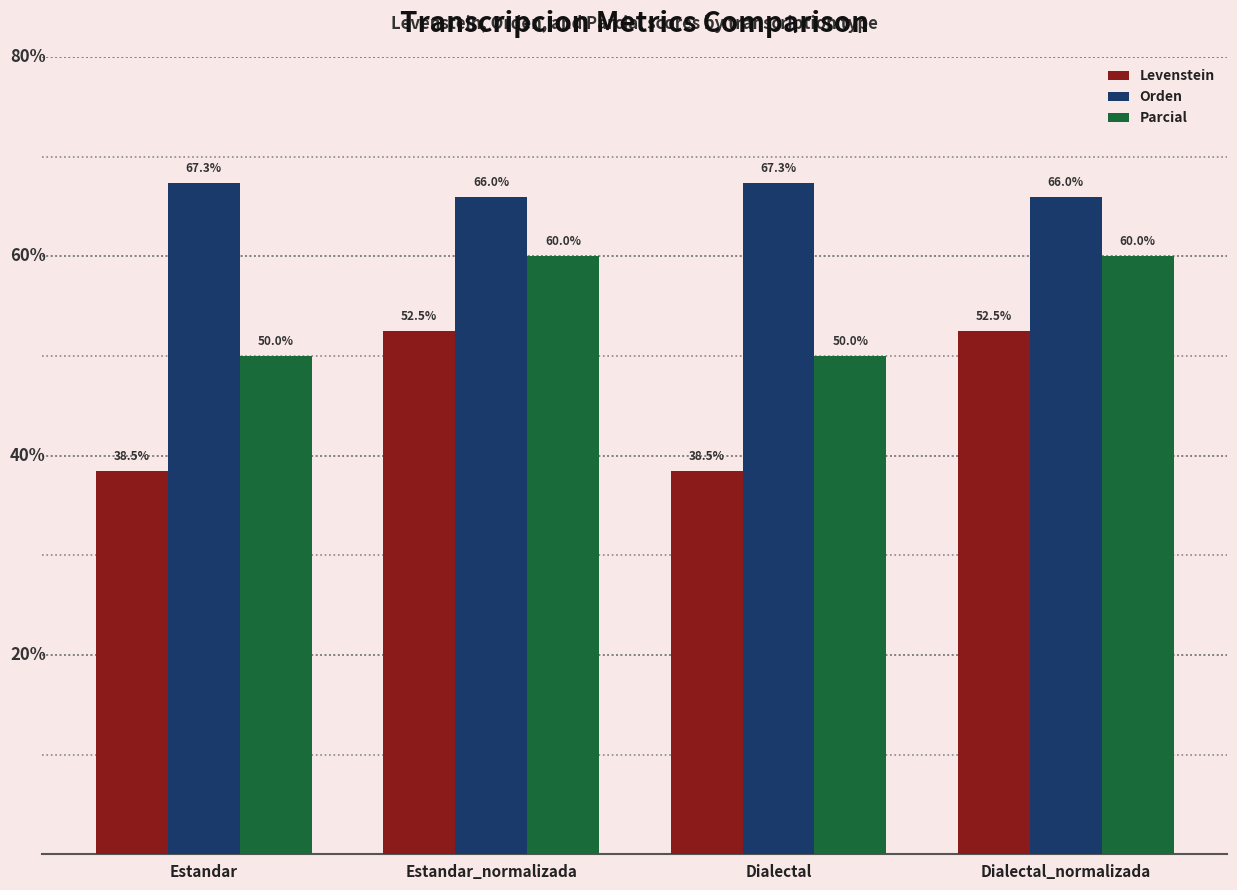

Which series has the largest total across all categories?

Orden